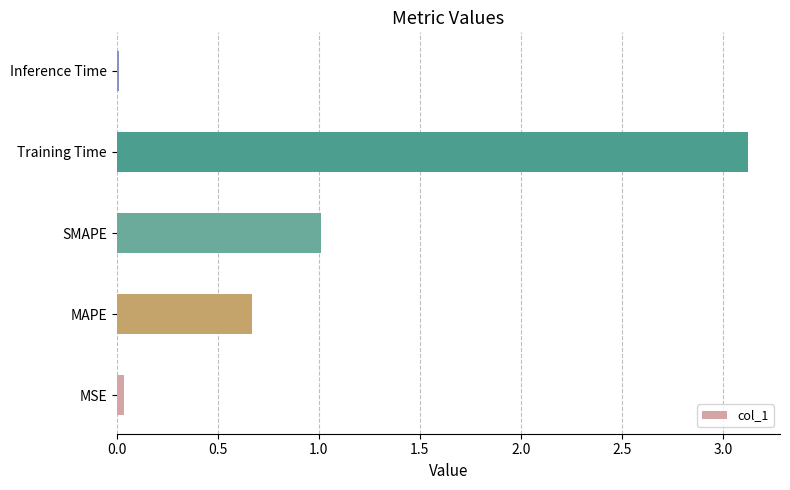

Which category has the highest value across all series?

Training Time